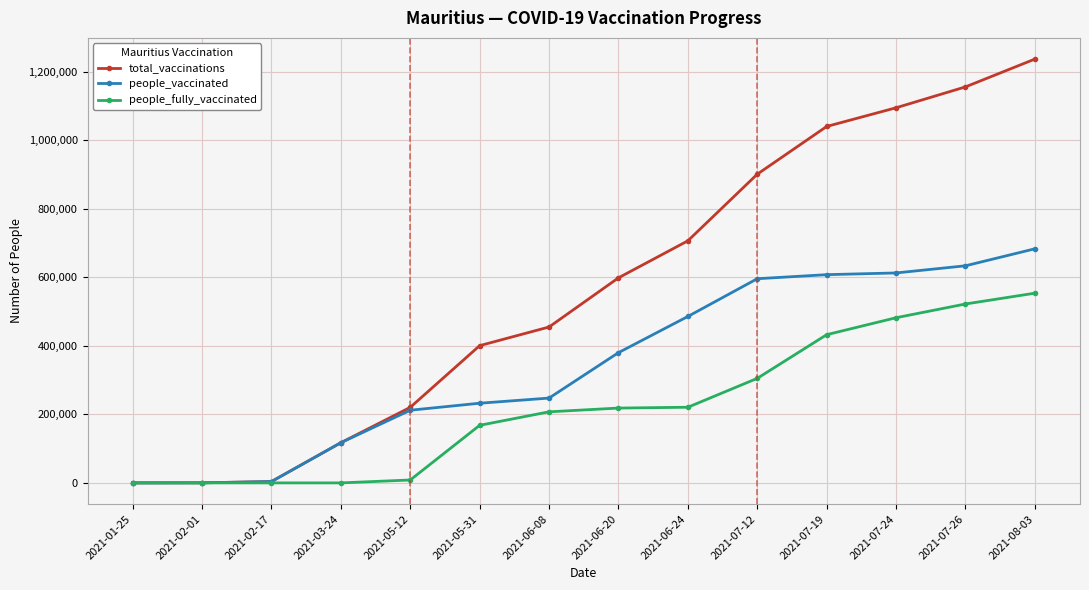

True or false: people_vaccinated has a value of 71179 at 2021-05-12.

False